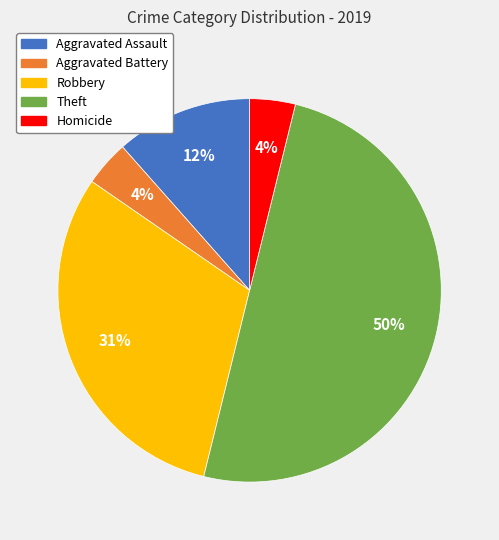

Which category has the biggest portion of the pie?

Theft